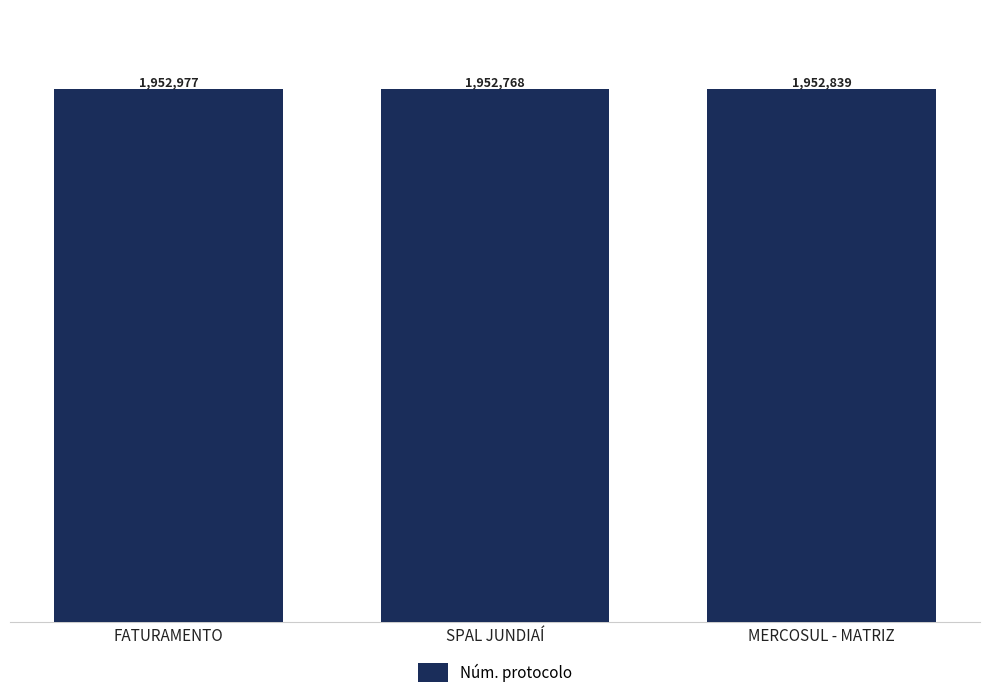

Does the chart contain any negative values?

No